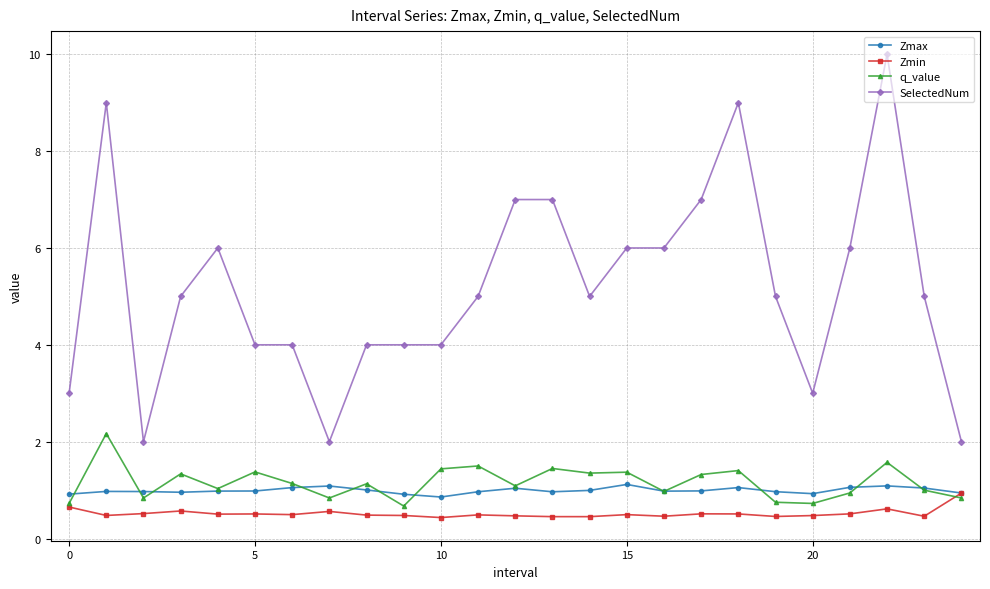

Which series has the widest spread of values?

SelectedNum